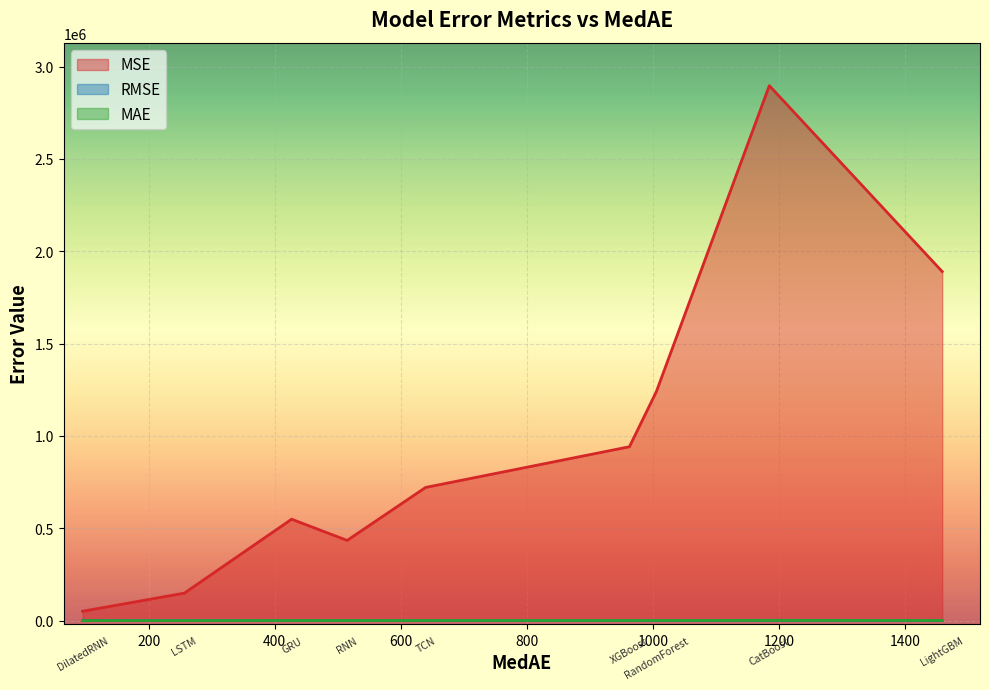

What is the label of the 6th point from the right?

RNN